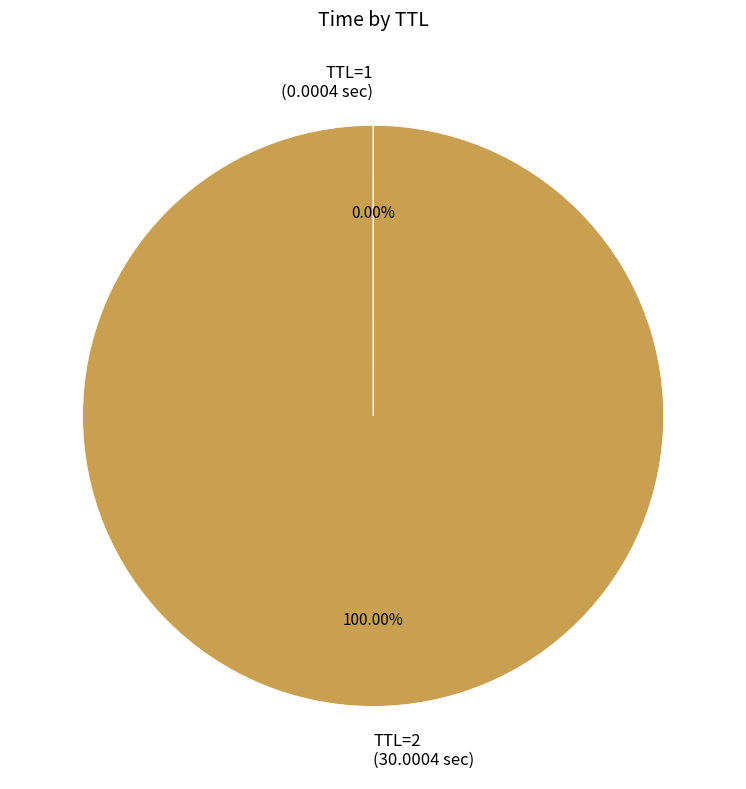

To the nearest percent, what is the difference between the largest and smallest slice percentages?

100%